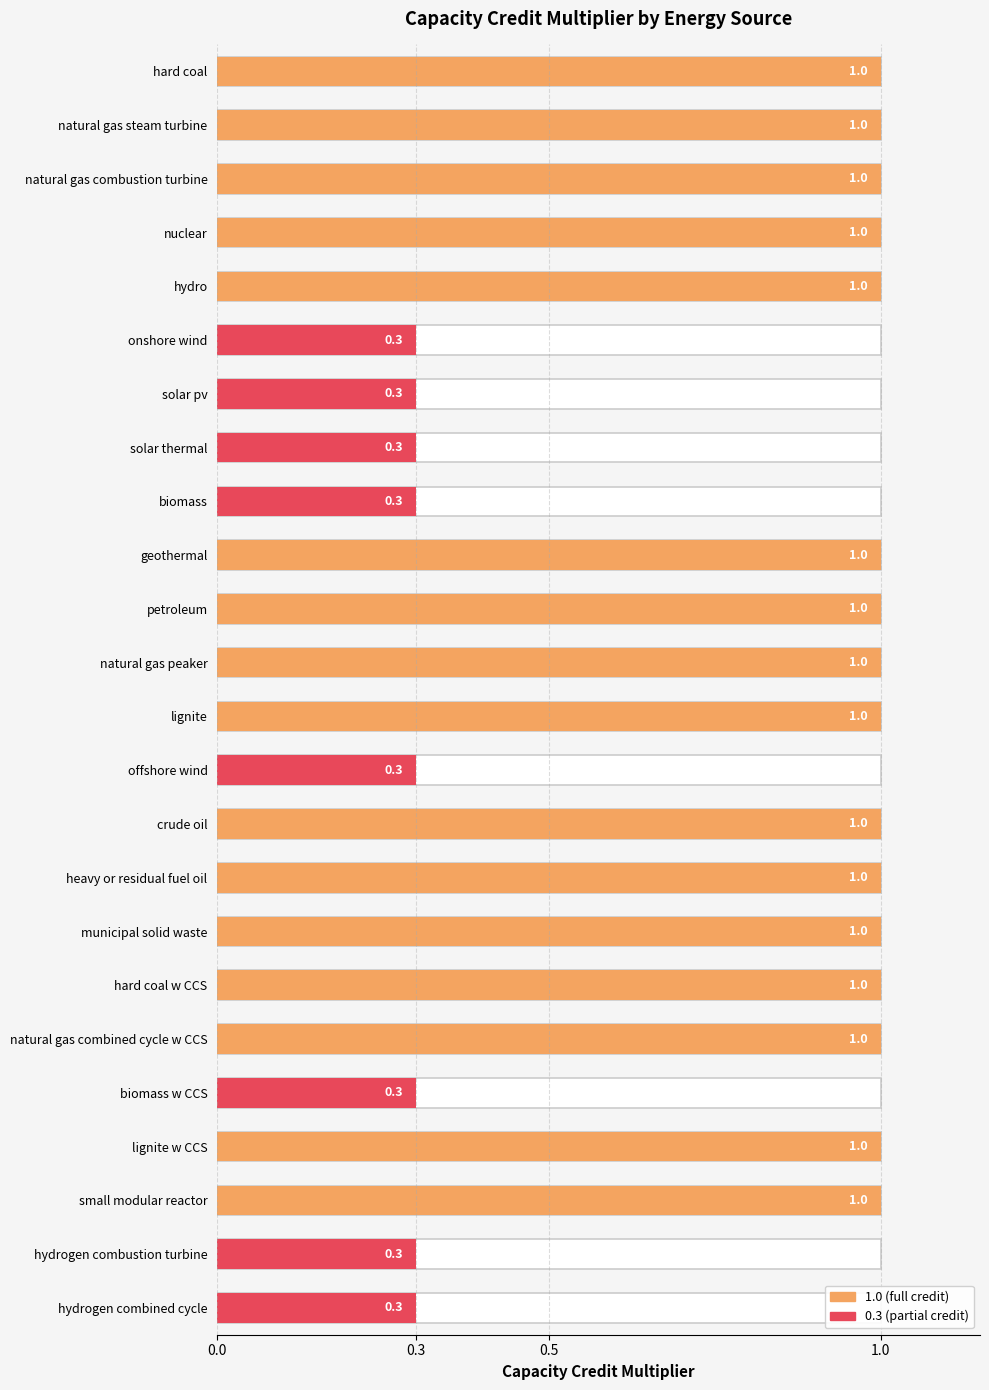

Which has a higher value, natural gas combustion turbine or onshore wind?

natural gas combustion turbine